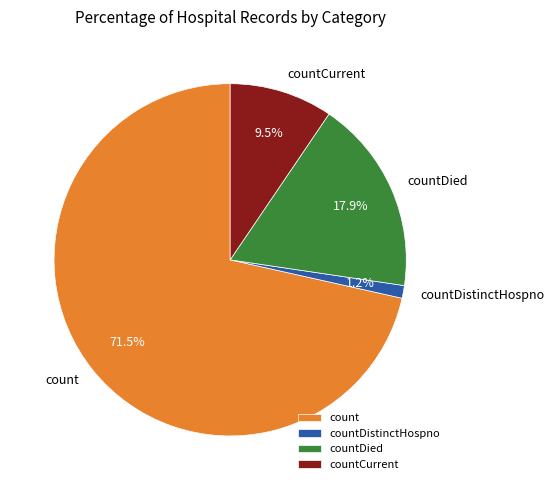

Rank the categories by value from highest to lowest.

count, countDied, countCurrent, countDistinctHospno